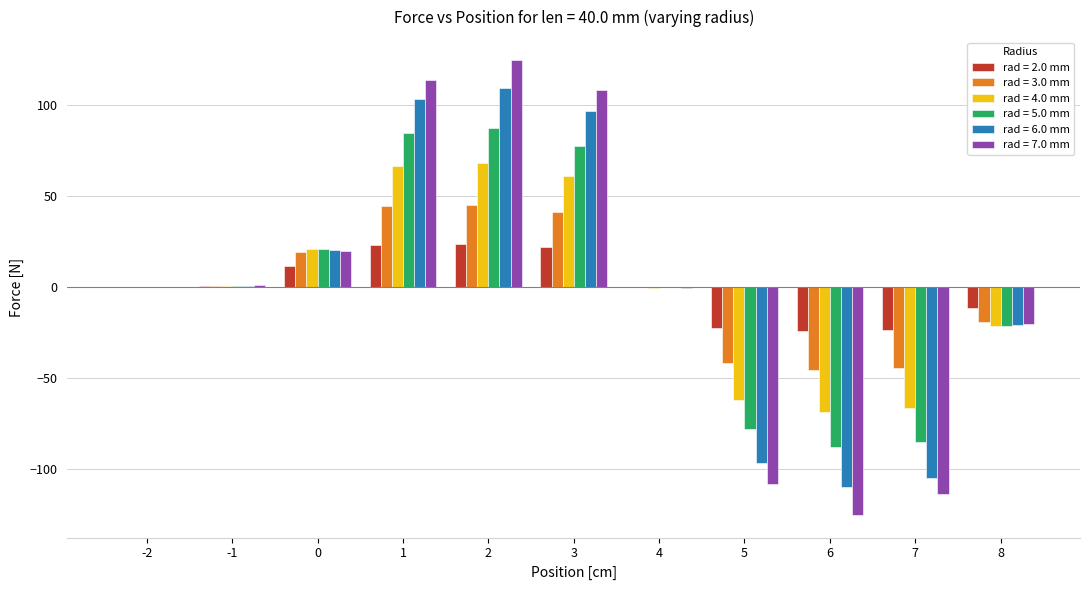

The value of rad = 4.0 mm at 6 is -39.7. True or false?

False